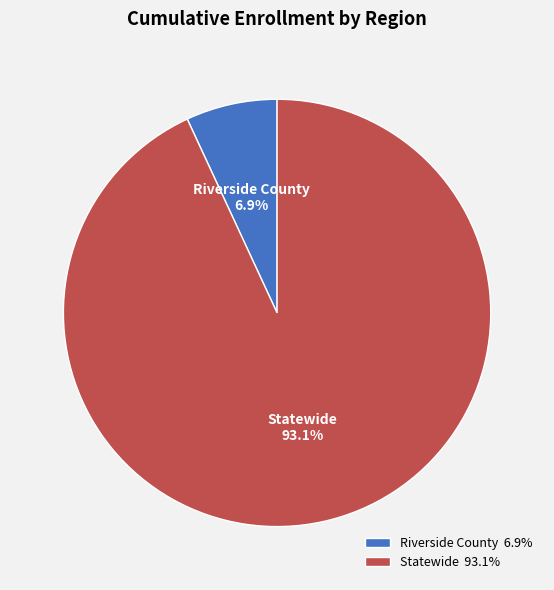

To the nearest percent, what is the average slice percentage?

50%